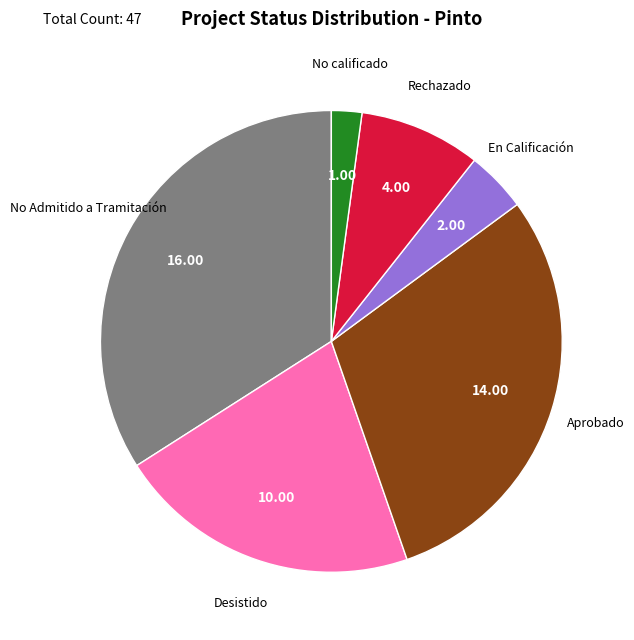

Is there any slice that represents more than half of the pie?

No